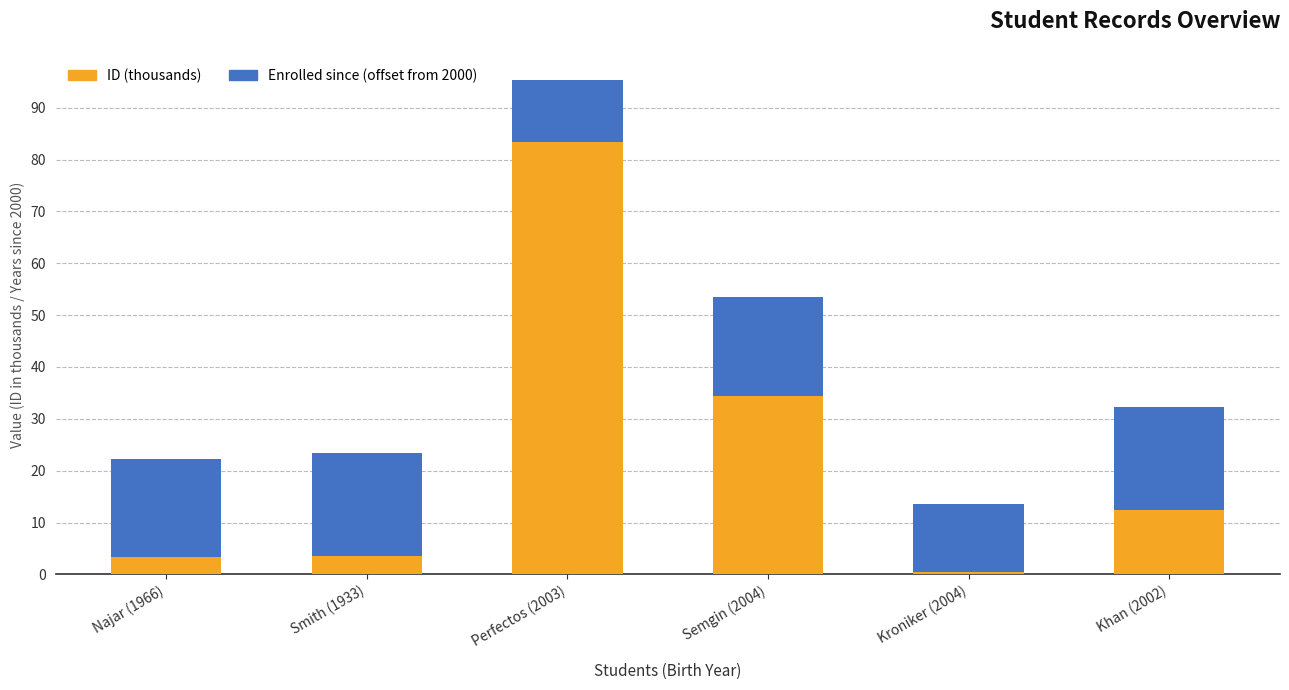

How many bars are there in total?

6